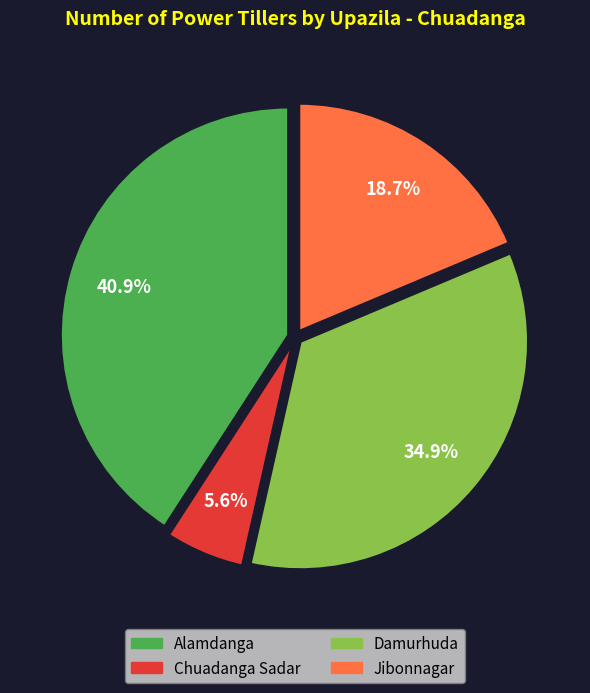

Rank the categories by value from lowest to highest.

Chuadanga Sadar, Jibonnagar, Damurhuda, Alamdanga